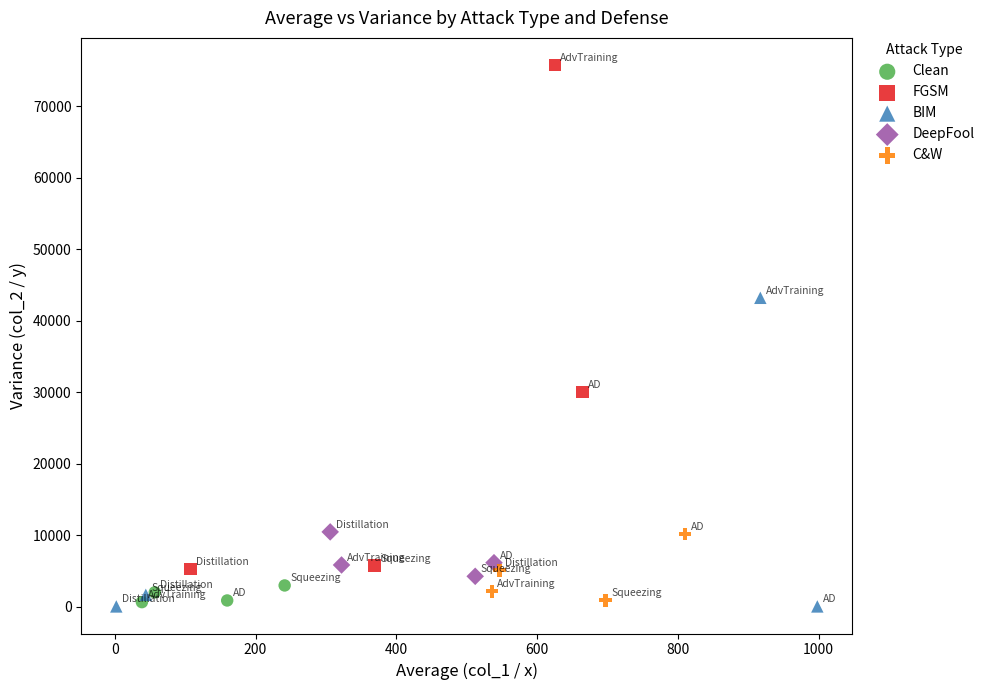

Which series has the largest Y range (max minus min)?

FGSM